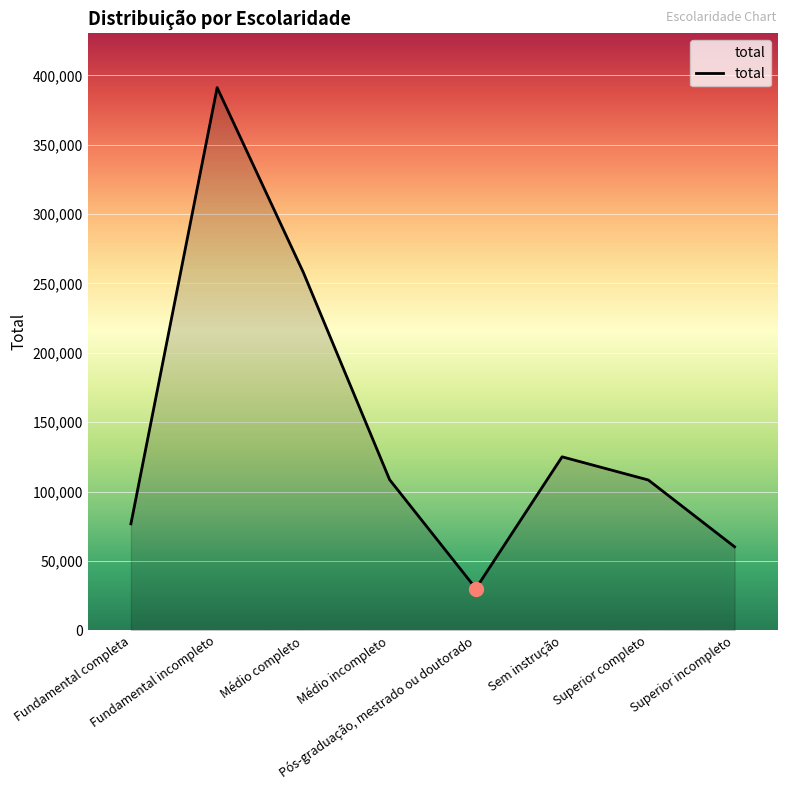

How many interior local peaks (higher than both neighbors) does the data have?

2